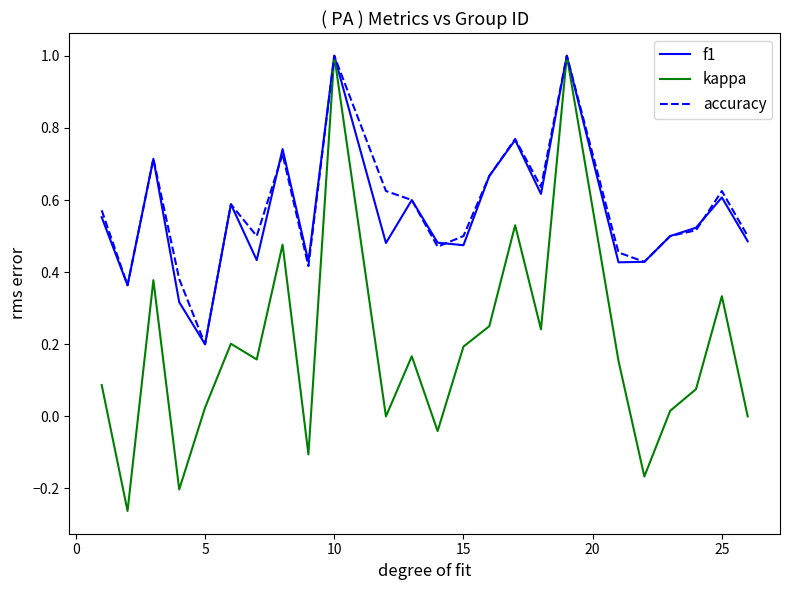

Which series has the largest range (max minus min)?

kappa